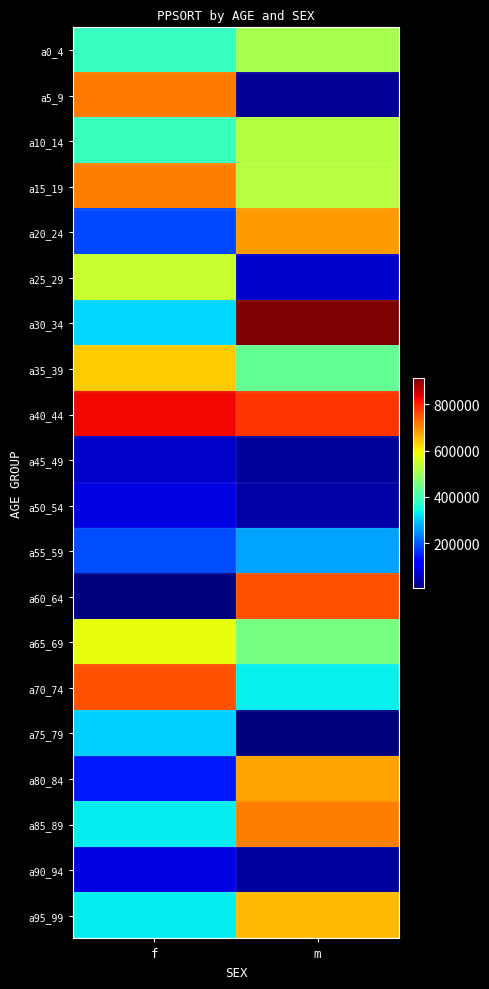

Reading left to right, transcribe all the data shown in this chart.

a0_4: f=385741	m=510354
a5_9: f=713670	m=23527
a10_14: f=386459	m=524204
a15_19: f=711562	m=527312
a20_24: f=185892	m=682900
a25_29: f=545331	m=66887
a30_34: f=311695	m=916310
a35_39: f=635991	m=435665
a40_44: f=827126	m=782627
a45_49: f=62010	m=28377
a50_54: f=86272	m=39525
a55_59: f=188078	m=264924
a60_64: f=4970	m=754632
a65_69: f=580595	m=453924
a70_74: f=755776	m=333900
a75_79: f=306399	m=6955
a80_84: f=140282	m=676514
a85_89: f=331802	m=711731
a90_94: f=84410	m=30207
a95_99: f=330365	m=655090